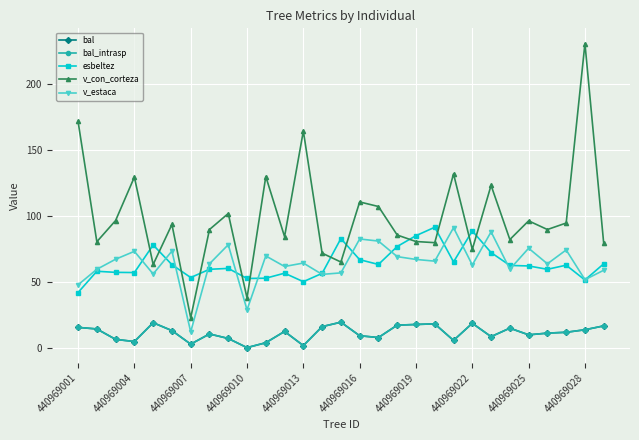

Rank the series by their maximum value, from highest to lowest.

v_con_corteza, esbeltez, v_estaca, bal, bal_intrasp